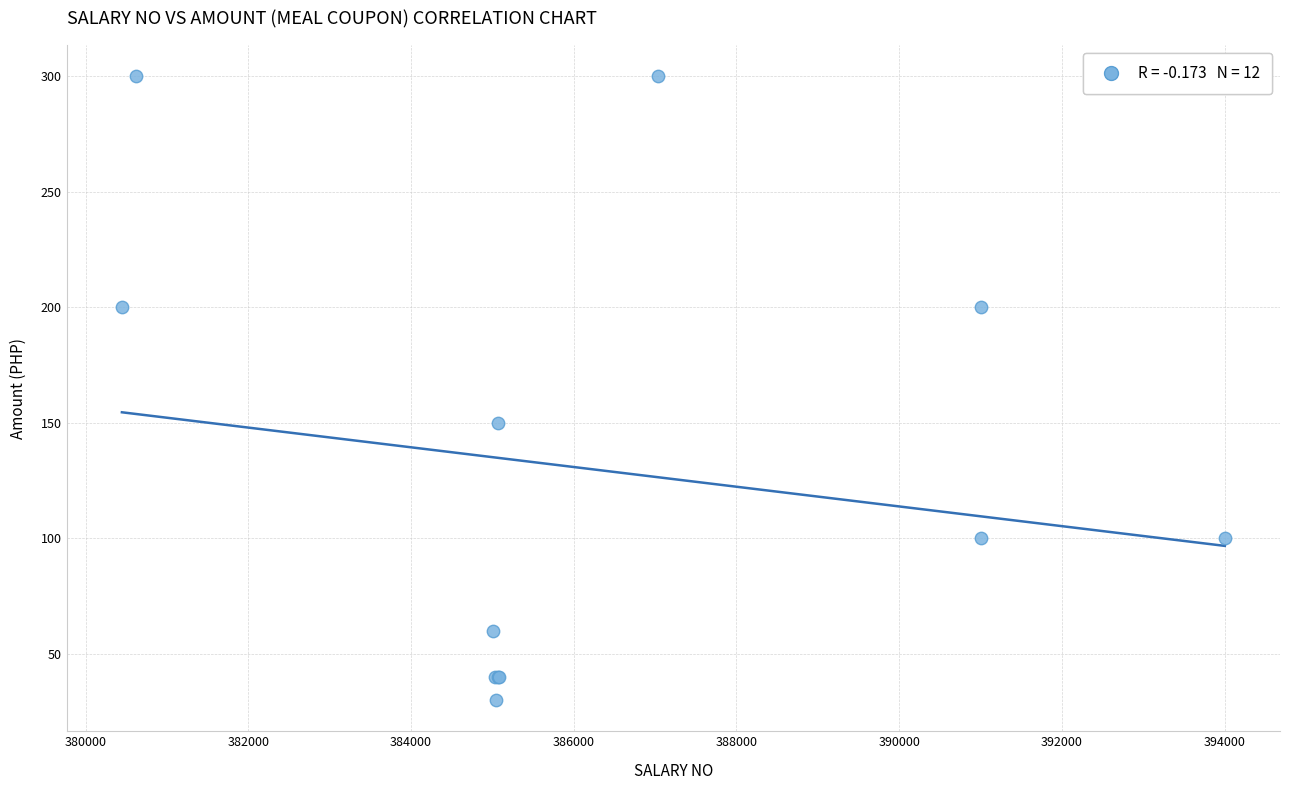

What Y value in the scatter plot is closest to 165?

150